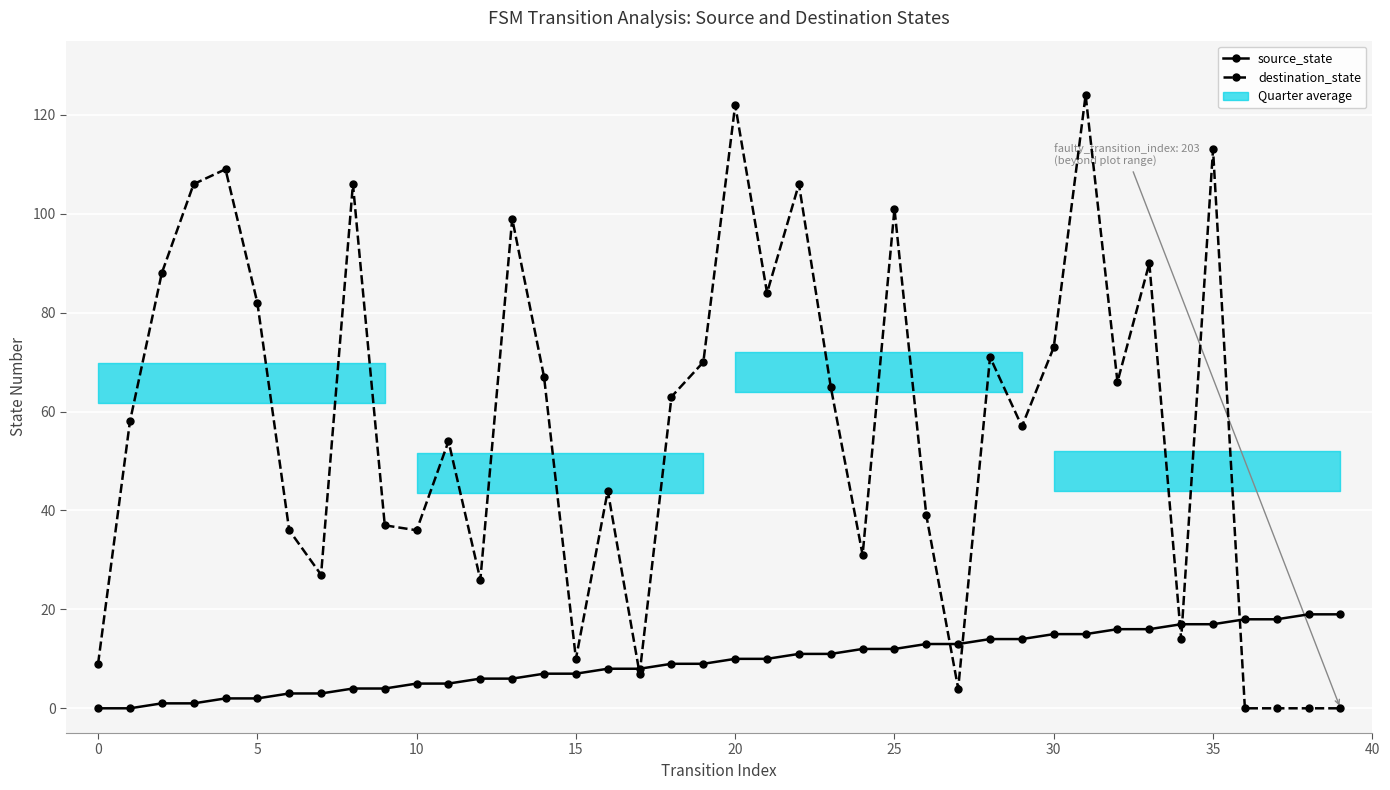

True or false: source_state has more than 2 points higher than both neighbors.

False